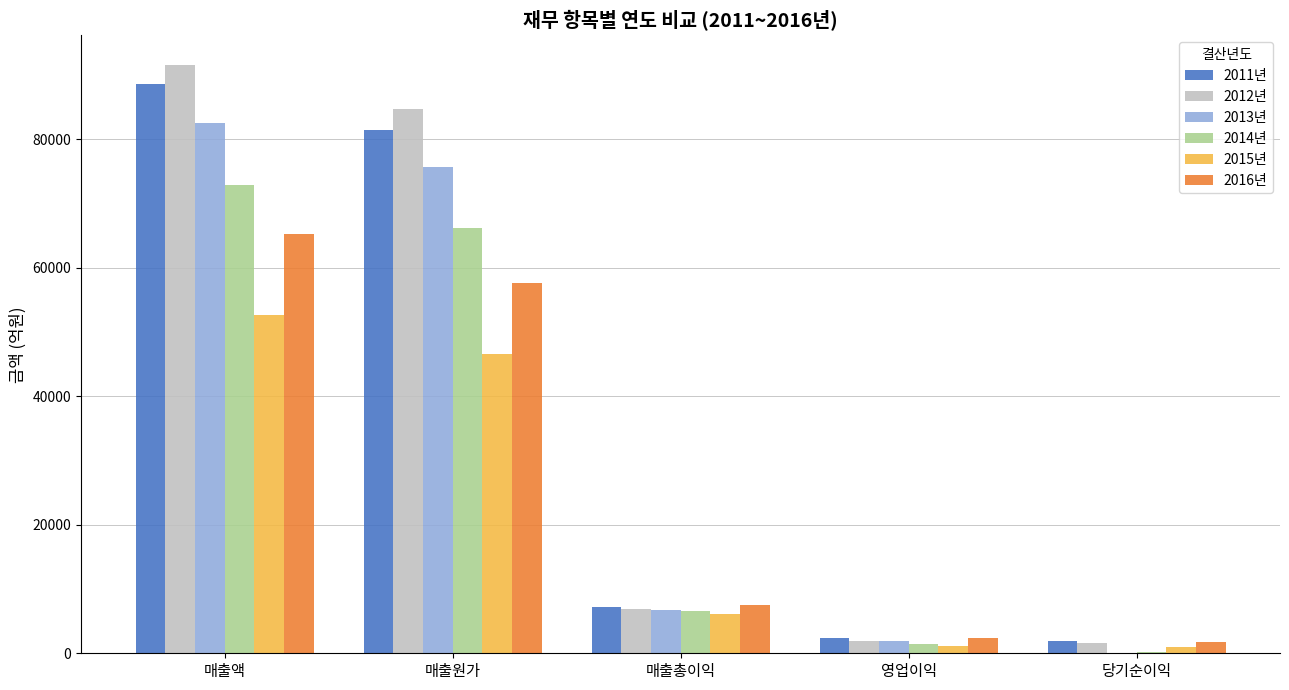

Count the number of data series in this chart.

6